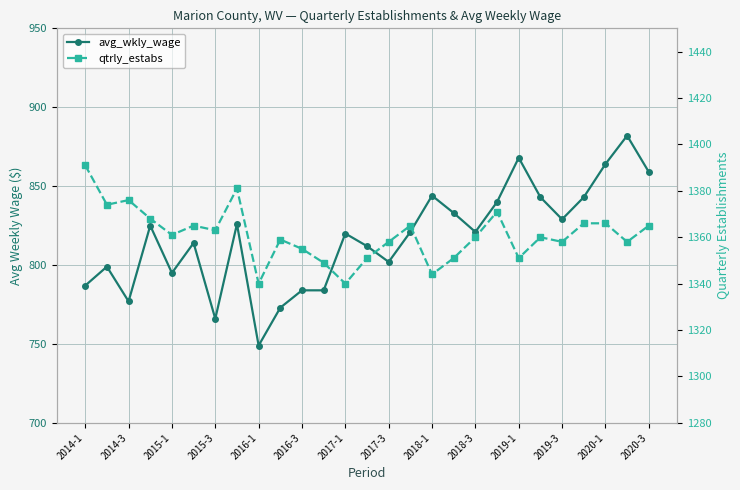

Where does the qtrly_estabs series first go above 1360?

2014-1